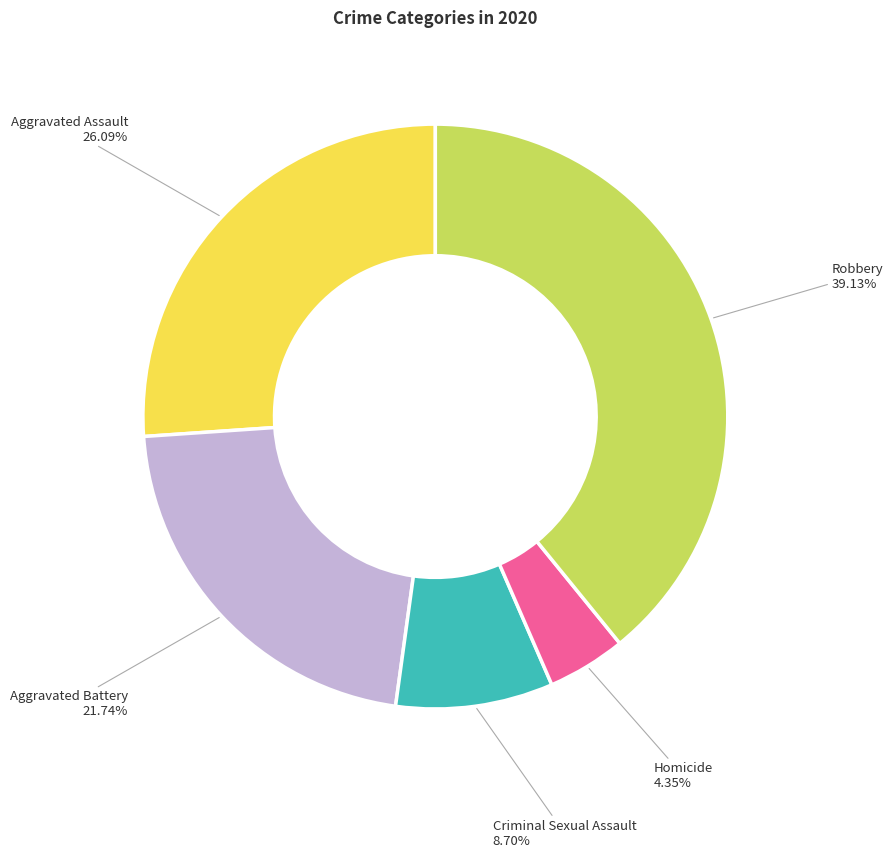

Rank the categories by value from lowest to highest.

Homicide, Criminal Sexual Assault, Aggravated Battery, Aggravated Assault, Robbery